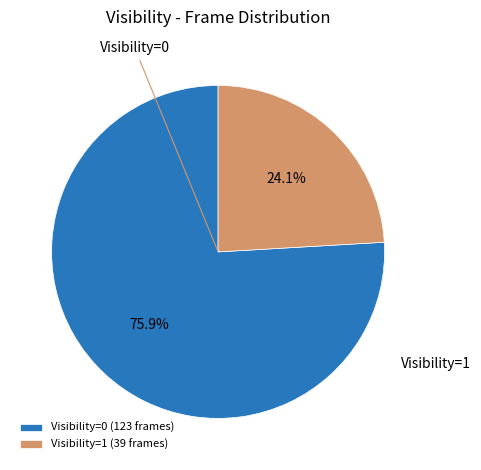

Which slice is the largest?

Visibility=0 (123 frames)